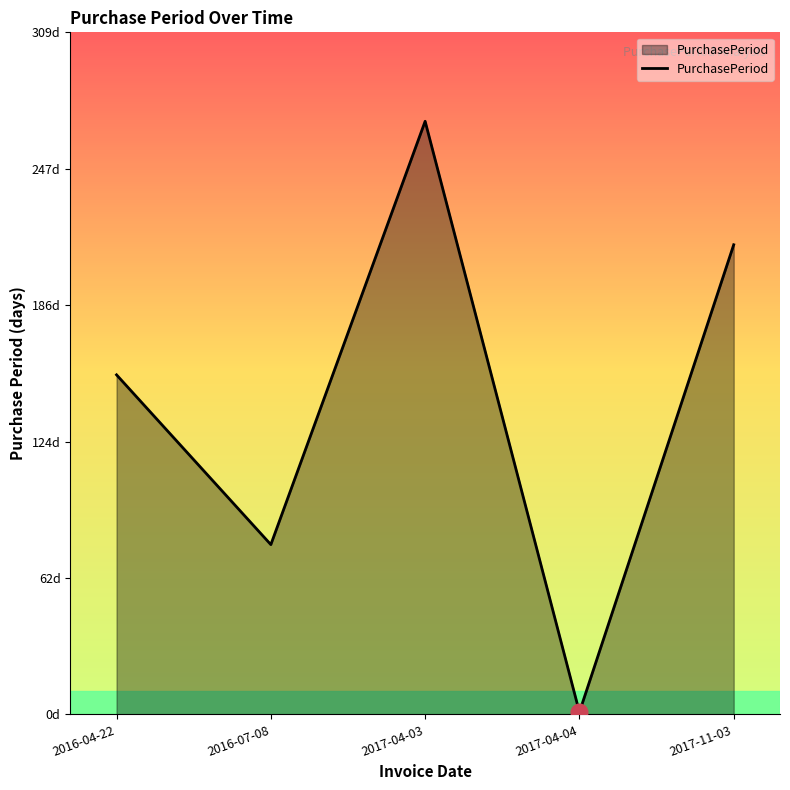

Does the chart have visible grid lines?

No